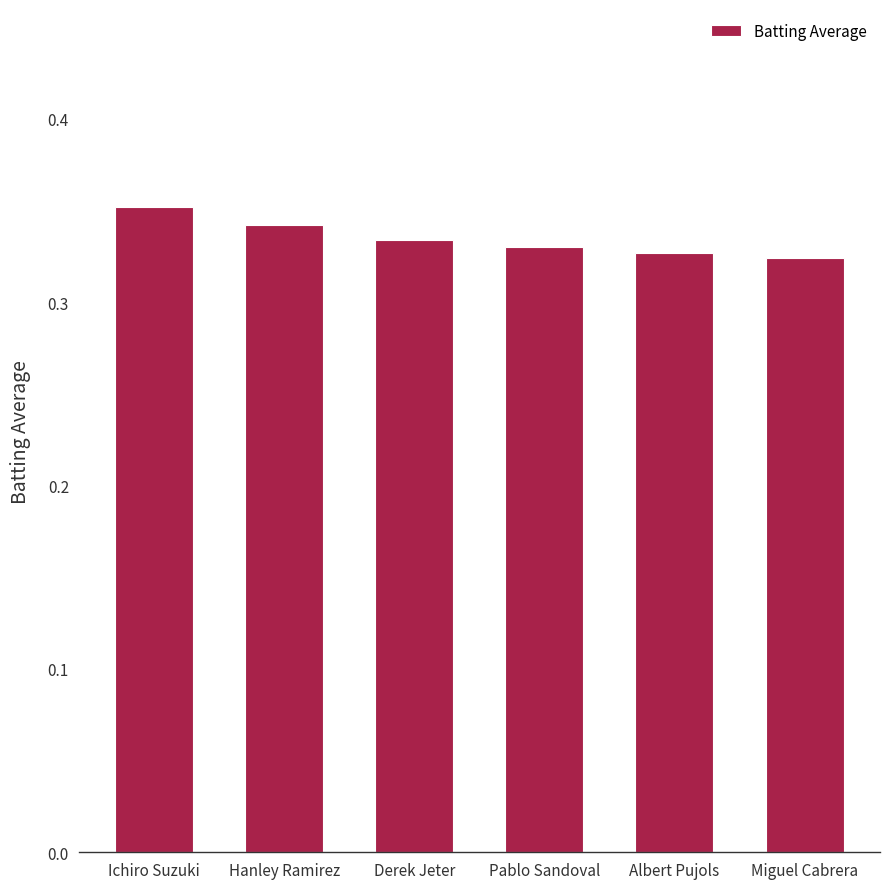

What is the label of the 2nd bar from the right?

Albert Pujols